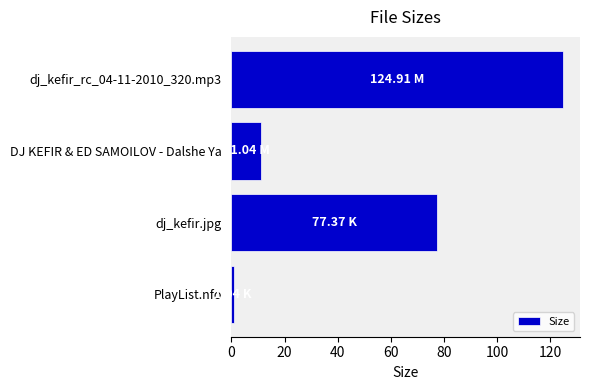

List the labels in order of value, largest first.

dj_kefir_rc_04-11-2010_320.mp3, dj_kefir.jpg, DJ KEFIR & ED SAMOILOV - Dalshe Ya, PlayList.nfo